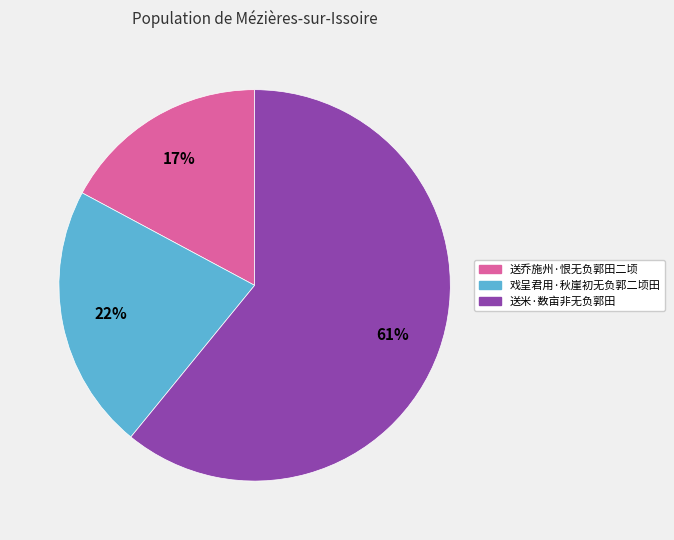

Count the number of slices in the pie.

3